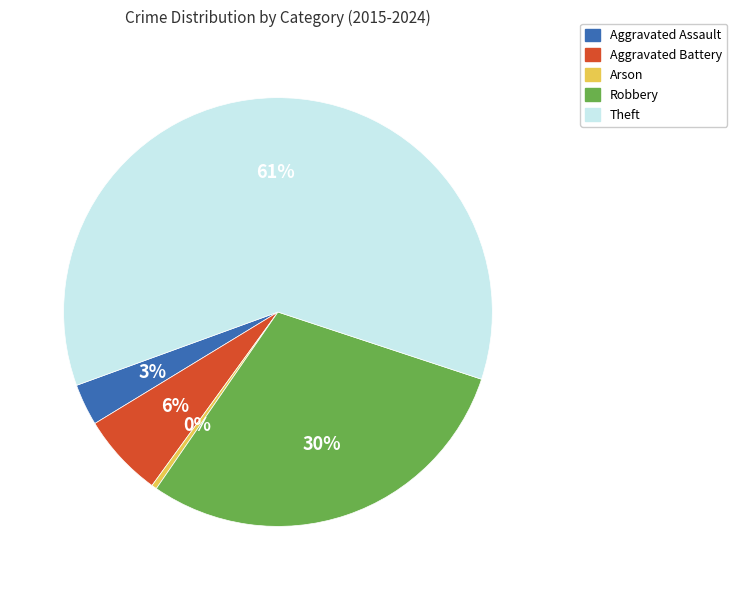

How many segments does this pie chart have?

5